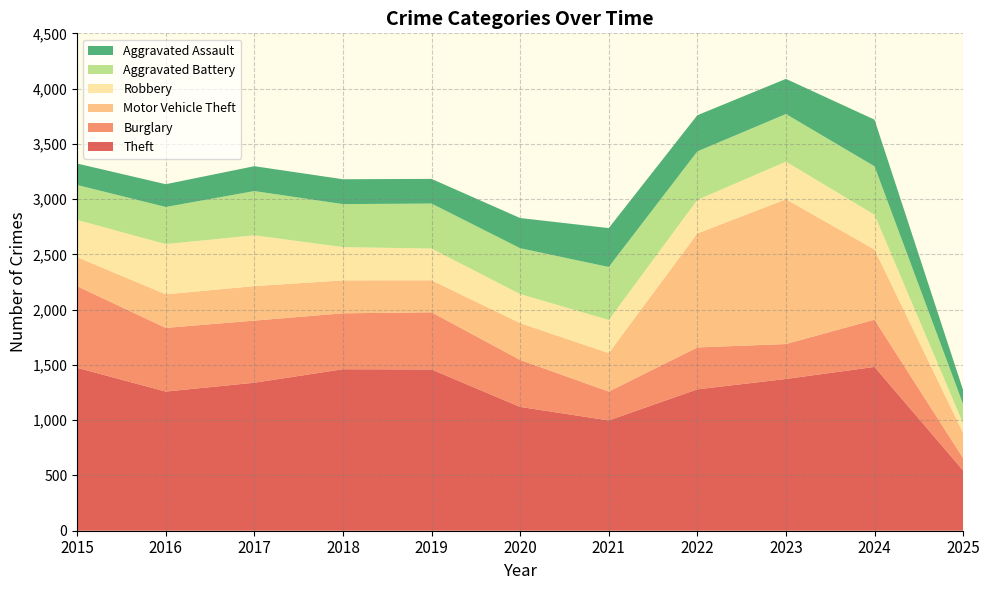

Reading left to right, what are all the values shown in this chart?

Theft: 2015=1474	2016=1259	2017=1339	2018=1461	2019=1459	2020=1120	2021=998	2022=1279	2023=1373	2024=1482	2025=545
Burglary: 2015=738	2016=576	2017=562	2018=506	2019=517	2020=425	2021=261	2022=379	2023=316	2024=427	2025=111
Motor Vehicle Theft: 2015=263	2016=304	2017=312	2018=298	2019=290	2020=333	2021=348	2022=1031	2023=1310	2024=635	2025=228
Robbery: 2015=337	2016=454	2017=460	2018=301	2019=287	2020=263	2021=300	2022=304	2023=340	2024=315	2025=87
Aggravated Battery: 2015=316	2016=336	2017=400	2018=389	2019=407	2020=415	2021=479	2022=439	2023=431	2024=438	2025=173
Aggravated Assault: 2015=194	2016=206	2017=225	2018=225	2019=223	2020=273	2021=352	2022=327	2023=318	2024=422	2025=128